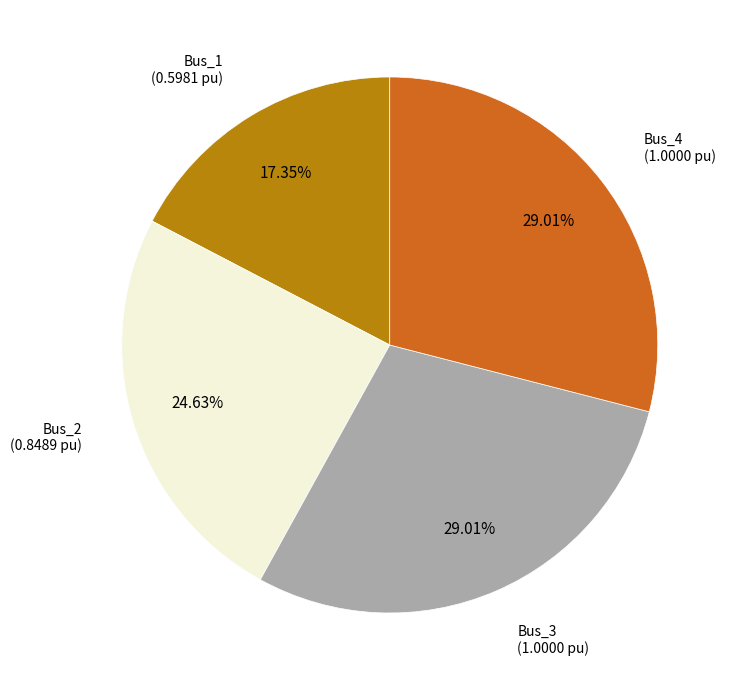

How many segments does this pie chart have?

4